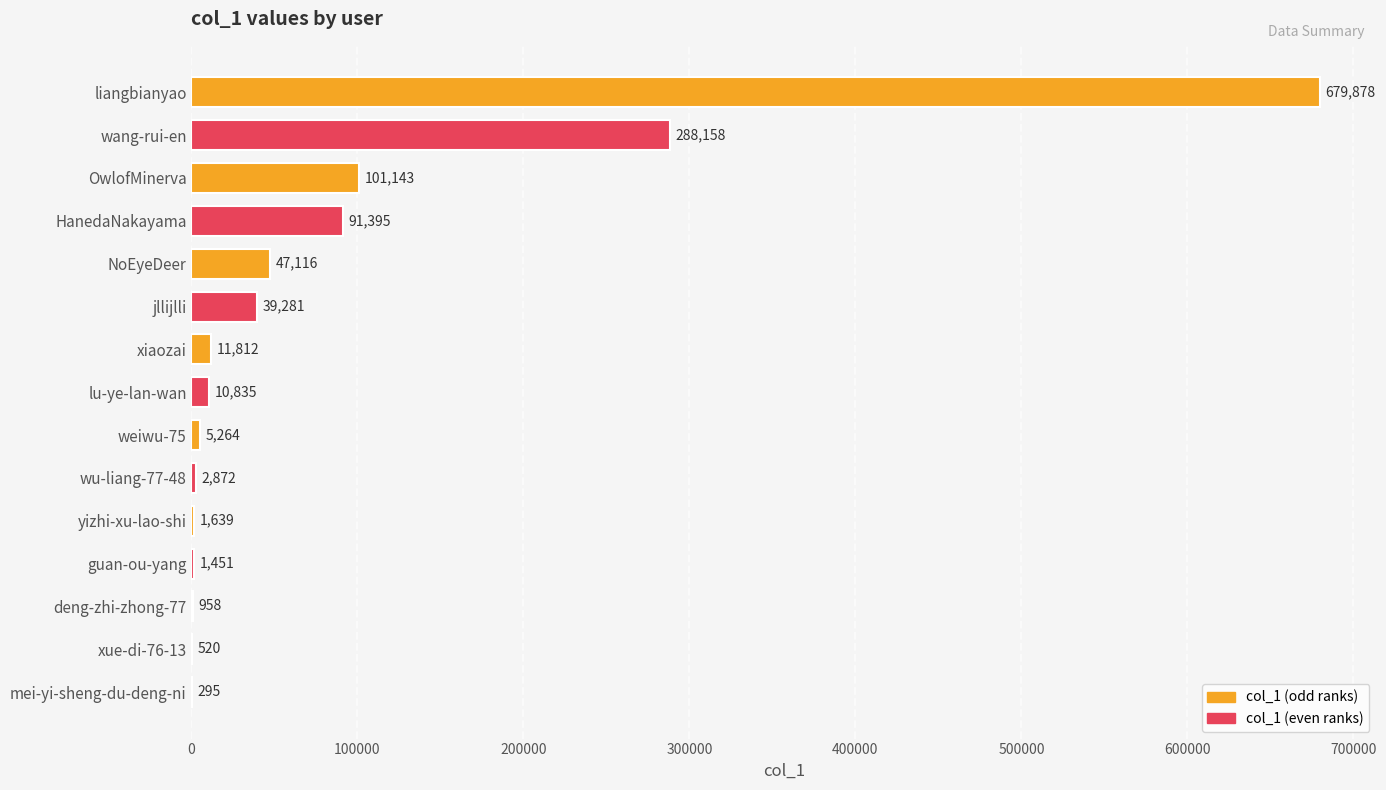

What is the sum of the values at weiwu-75 and xue-di-76-13?

5784